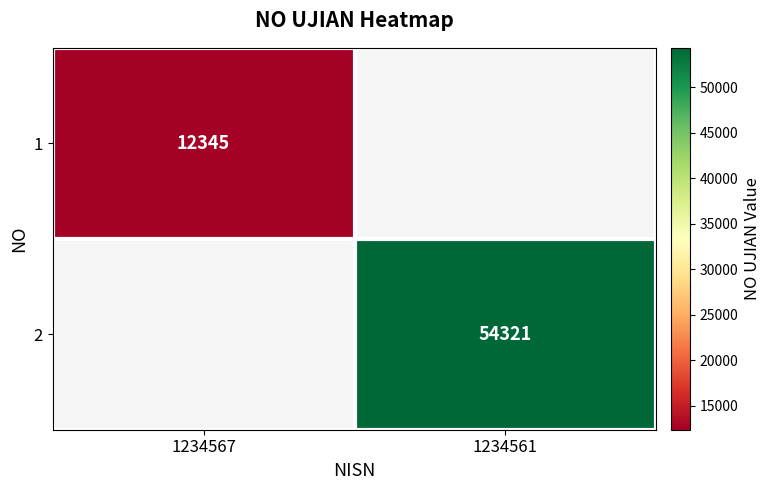

Is it true that 1 equals 3270 at 1234567?

False